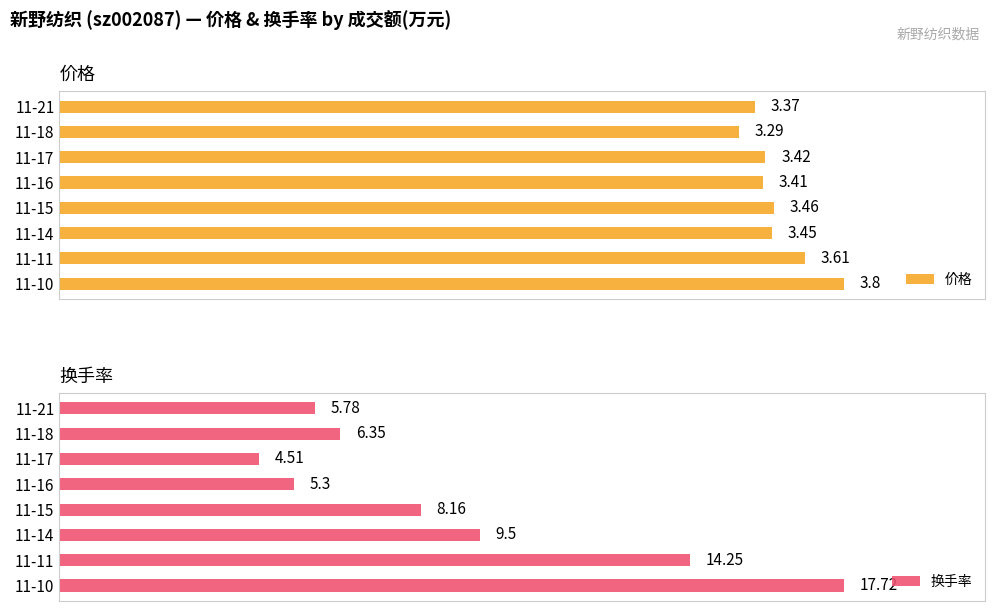

True or false: 价格 has a value of 1.2 at 11-17.

False